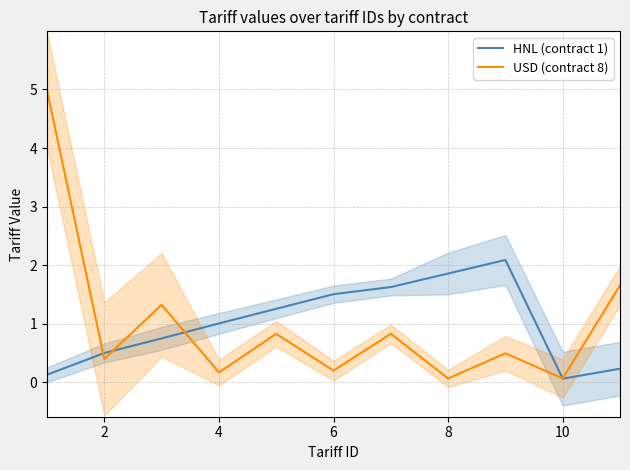

What is the maximum value for USD (contract 8)?

5.0